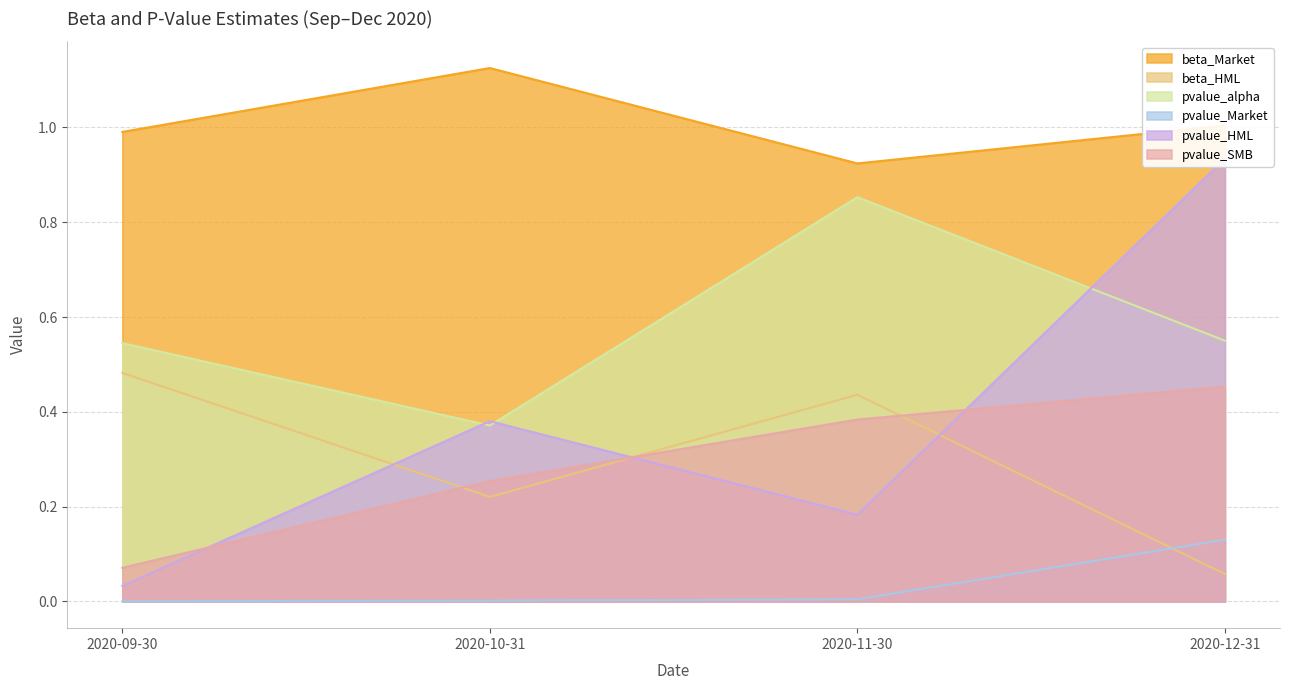

The beta_HML series shows 0.1 at 2020-12-31. True or false?

True